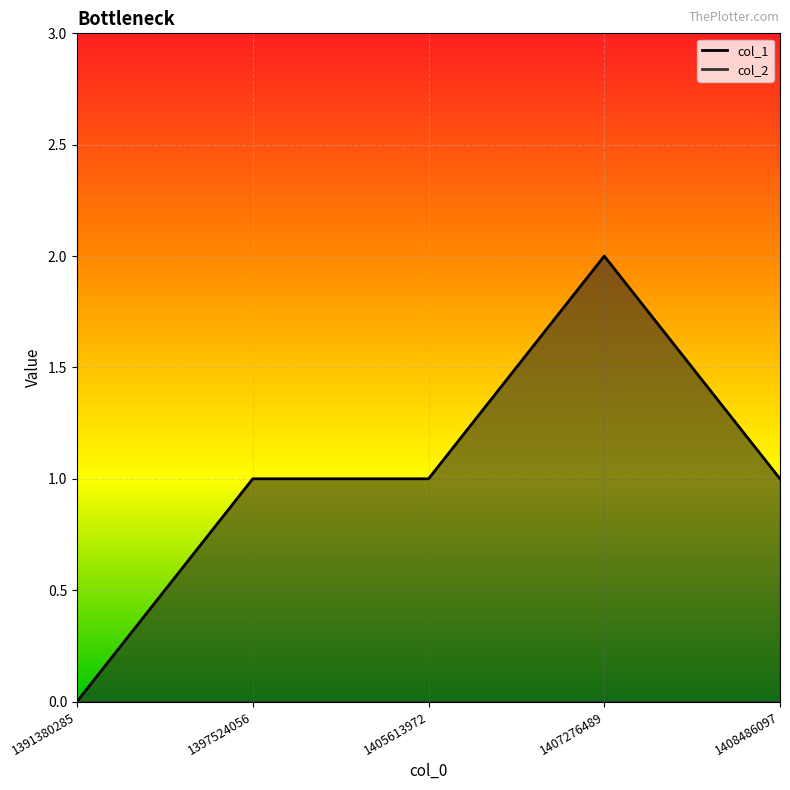

Where is the first local maximum for col_1_line?

1407276489